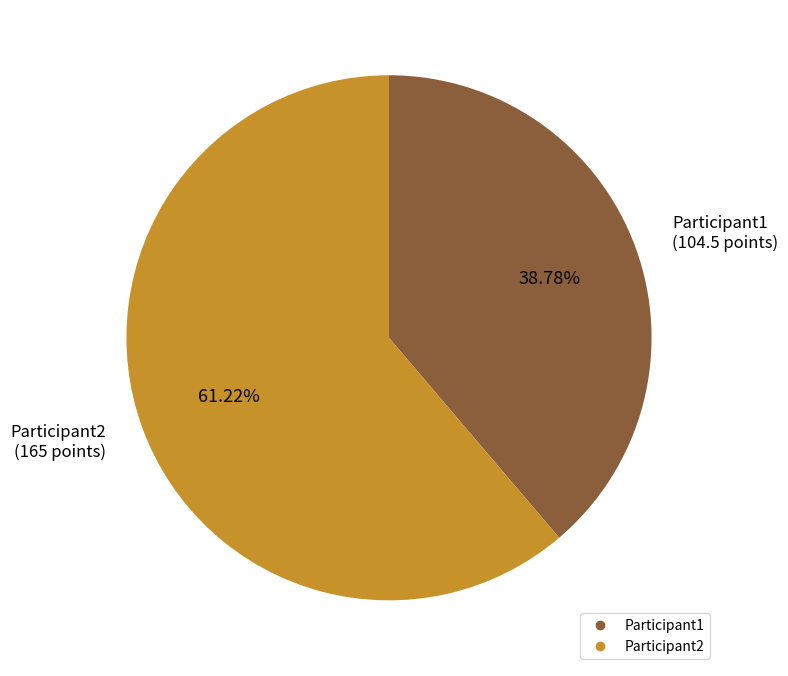

What is the largest slice in the pie chart?

Participant2